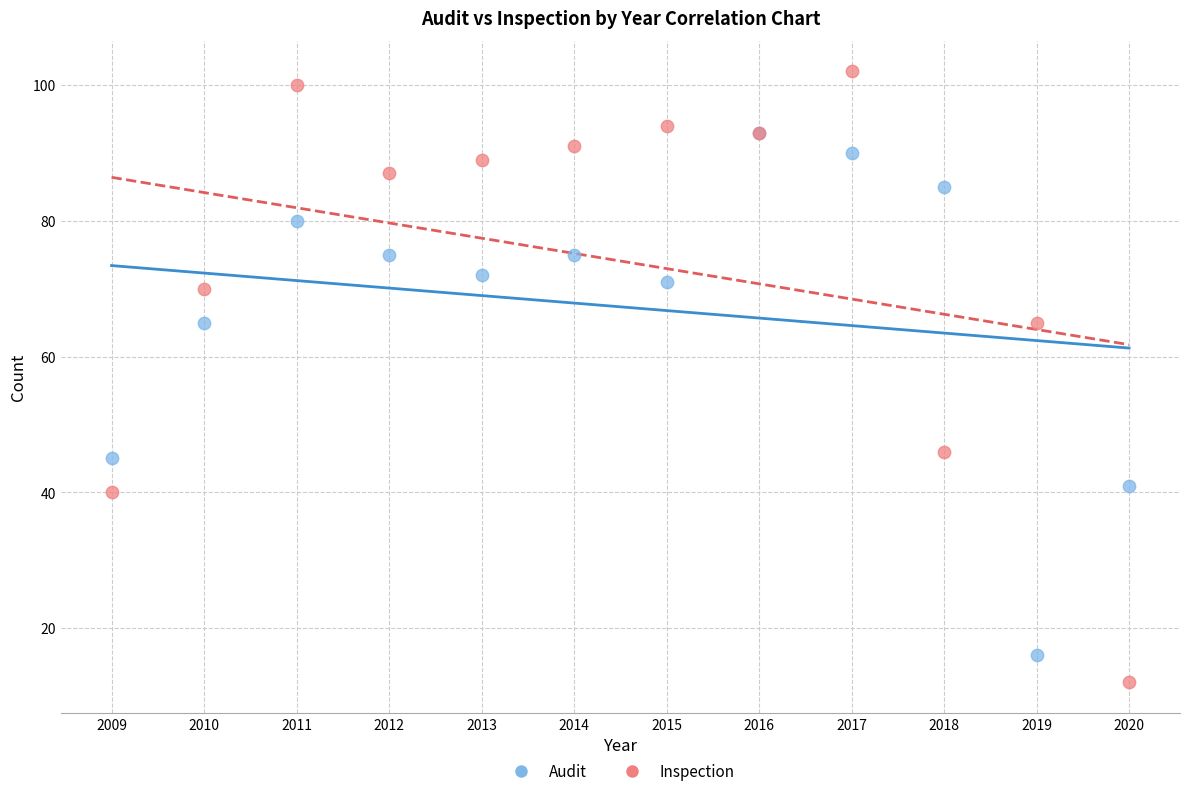

What are all the series names shown in the legend?

Audit, Inspection